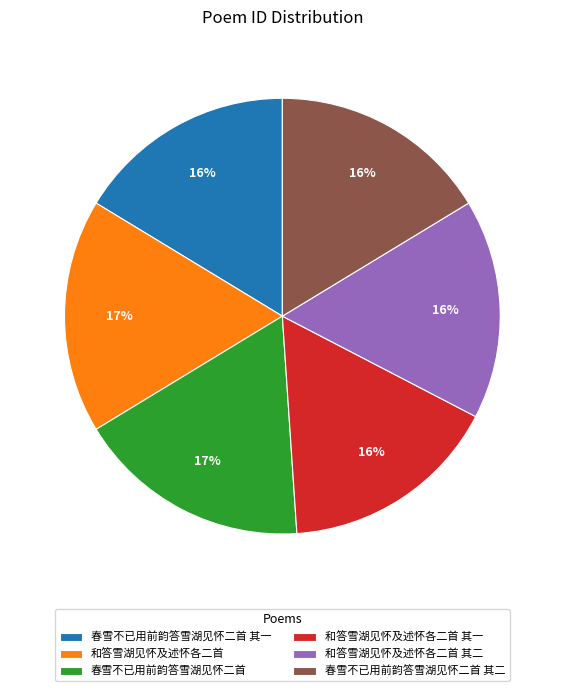

How many slices are in this pie chart?

6